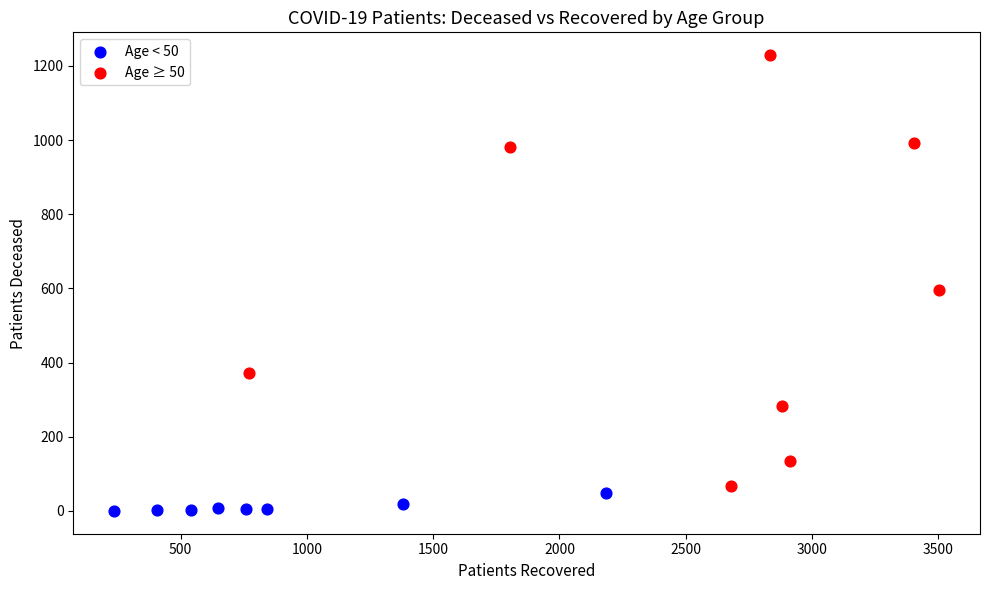

Which series reaches the maximum Y coordinate?

Age ≥ 50